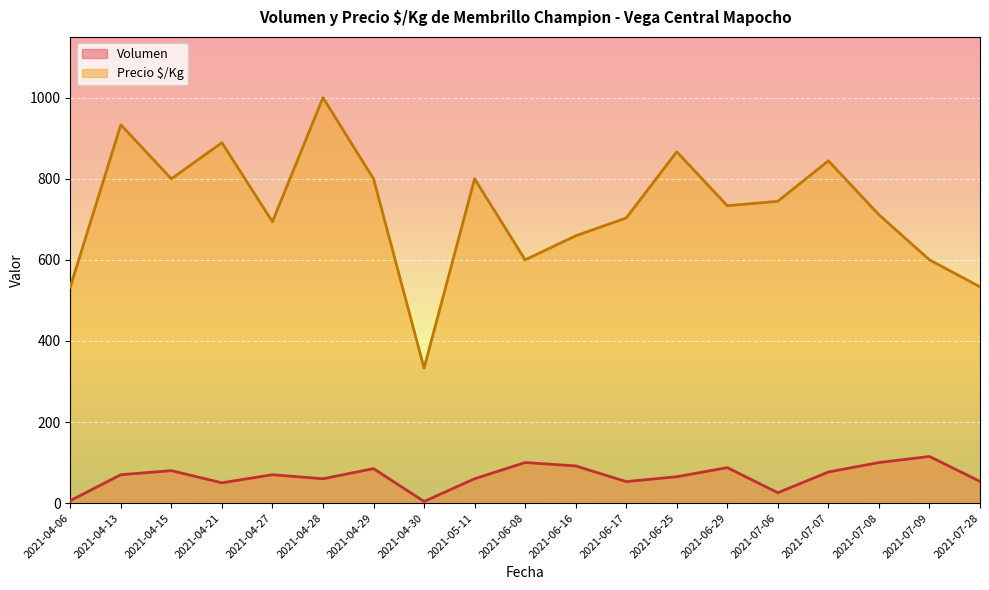

What is the maximum value for Precio $/Kg?

1000.0